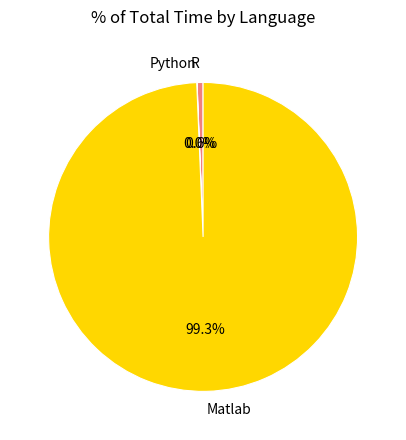

True or false: R accounts for 1% of the total.

True